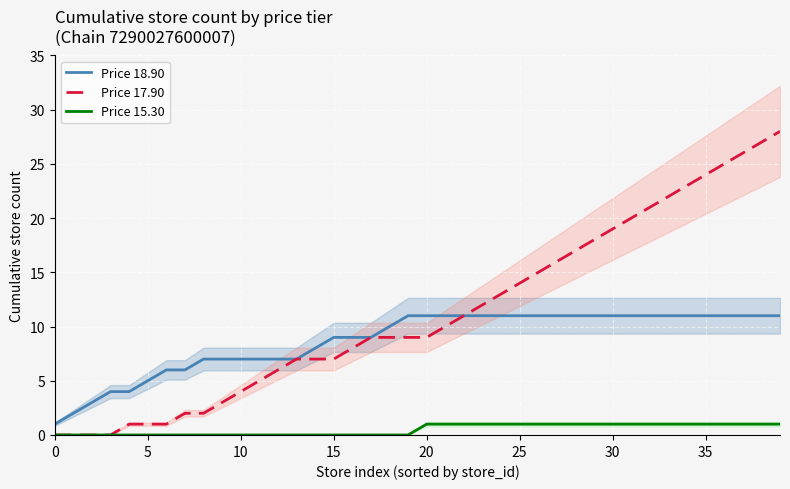

True or false: Price 15.30 and Price 18.90 cross at least once.

False